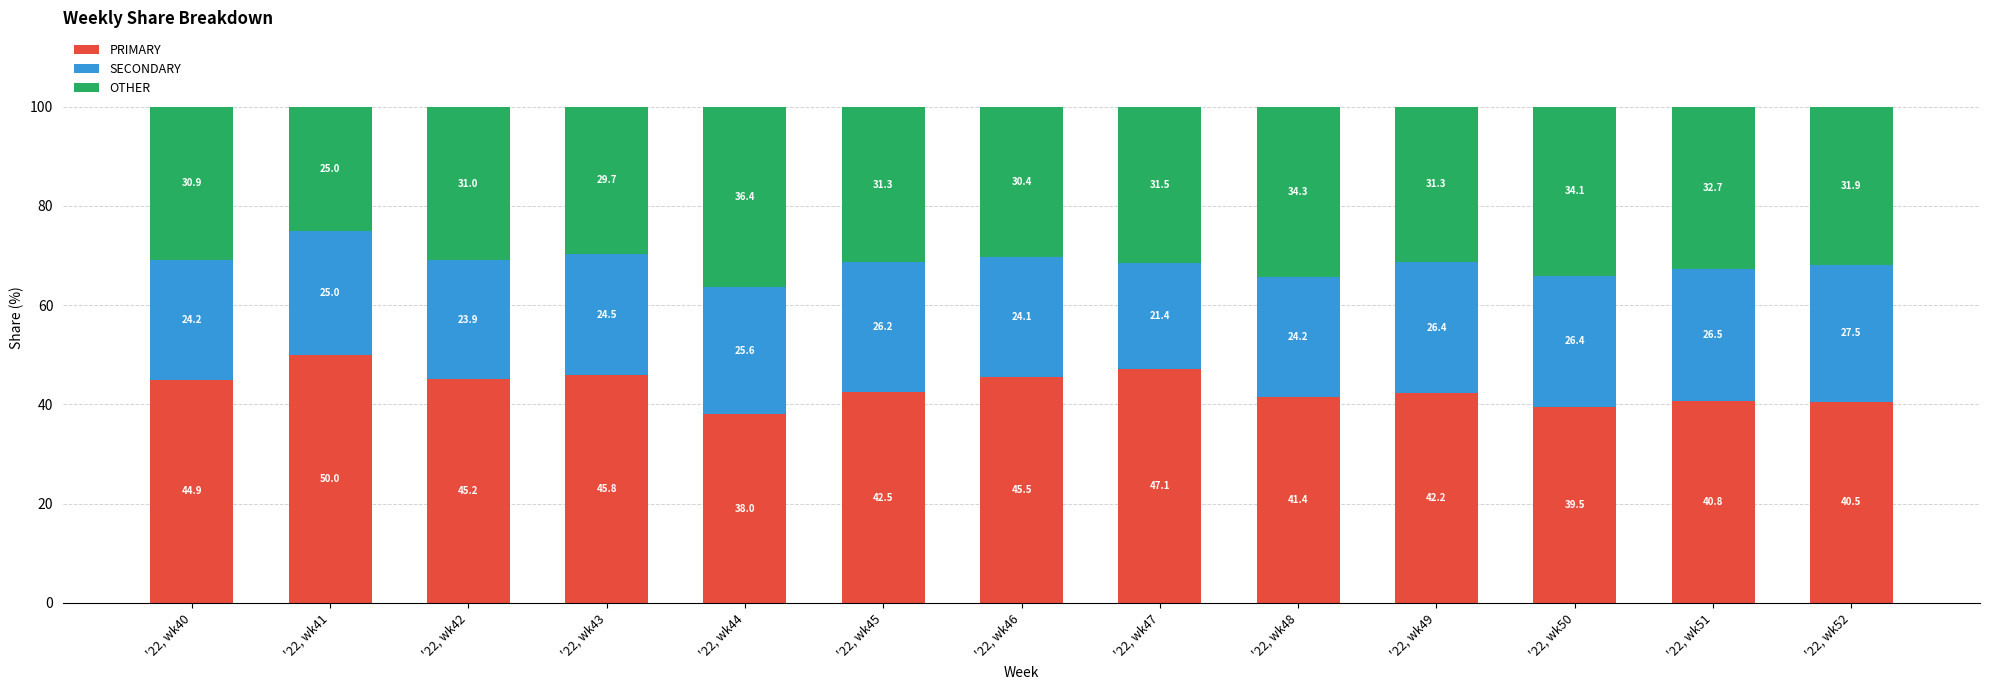

What is the total value across all series at '22, wk42?

100.0